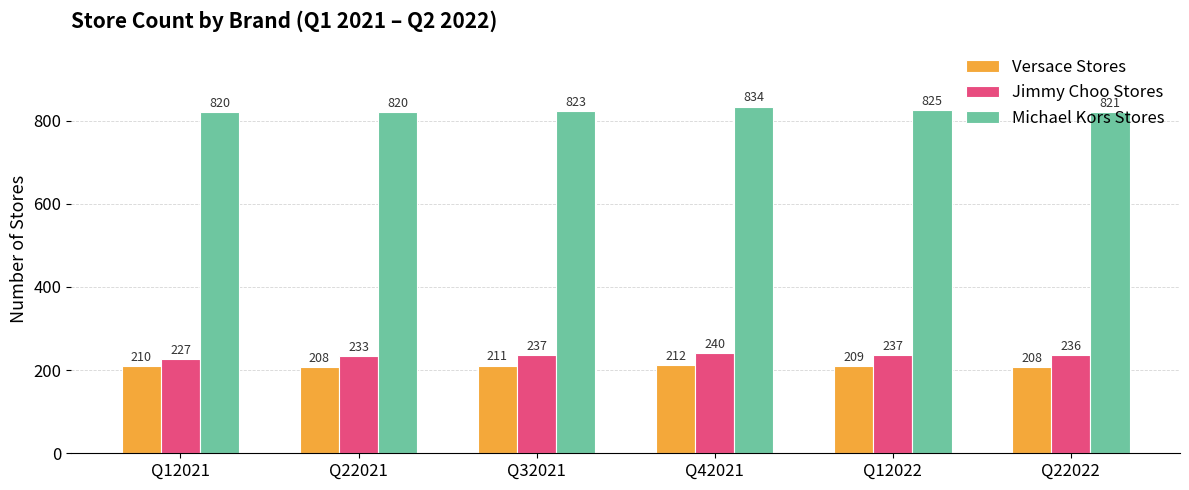

What is the sum of all Versace Stores values?

1258